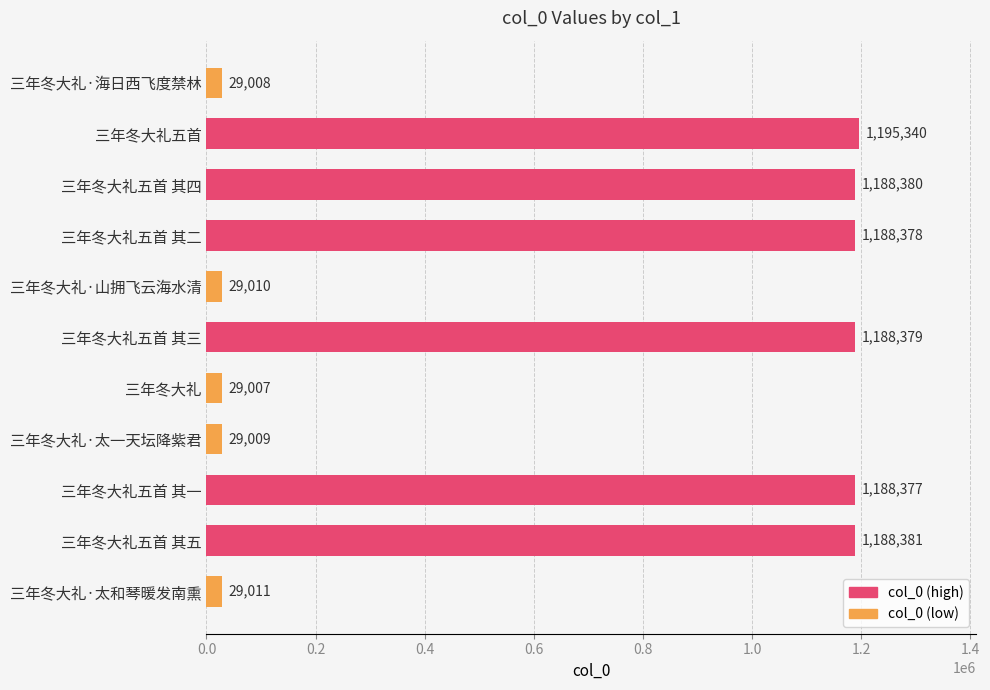

Count the number of categories in the chart.

11